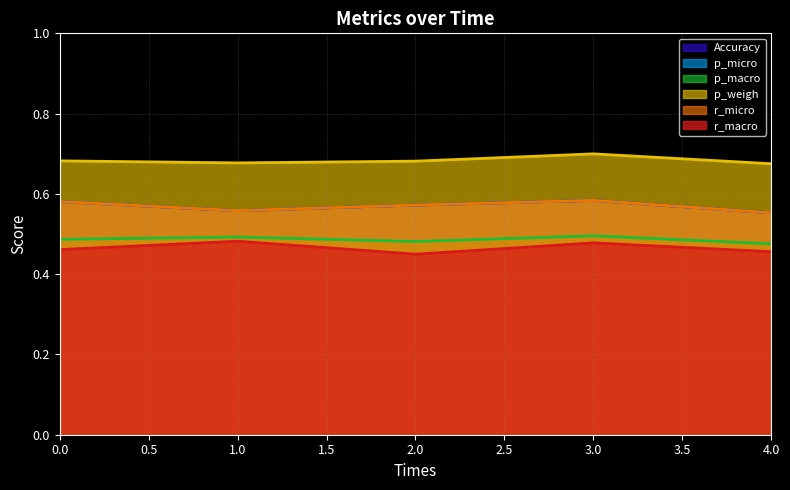

What is the value of the p_micro point at the 3rd from the left?

0.6